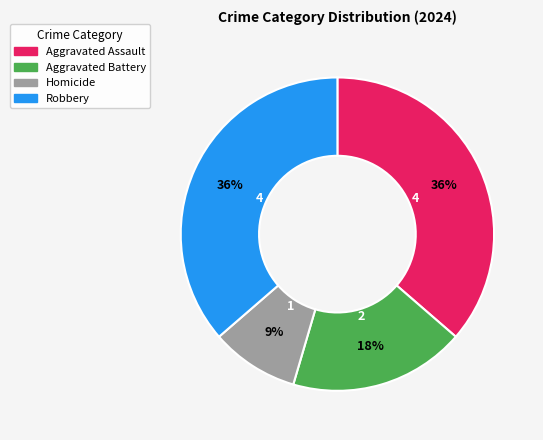

True or false: Aggravated Assault accounts for 36% of the total.

True